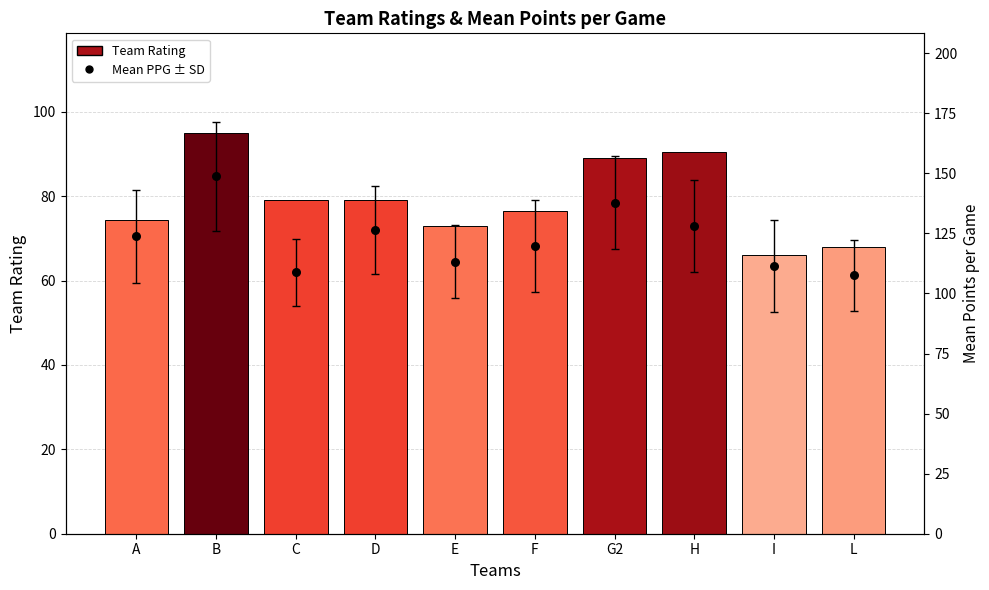

At how many categories does at least one series exceed 117?

6